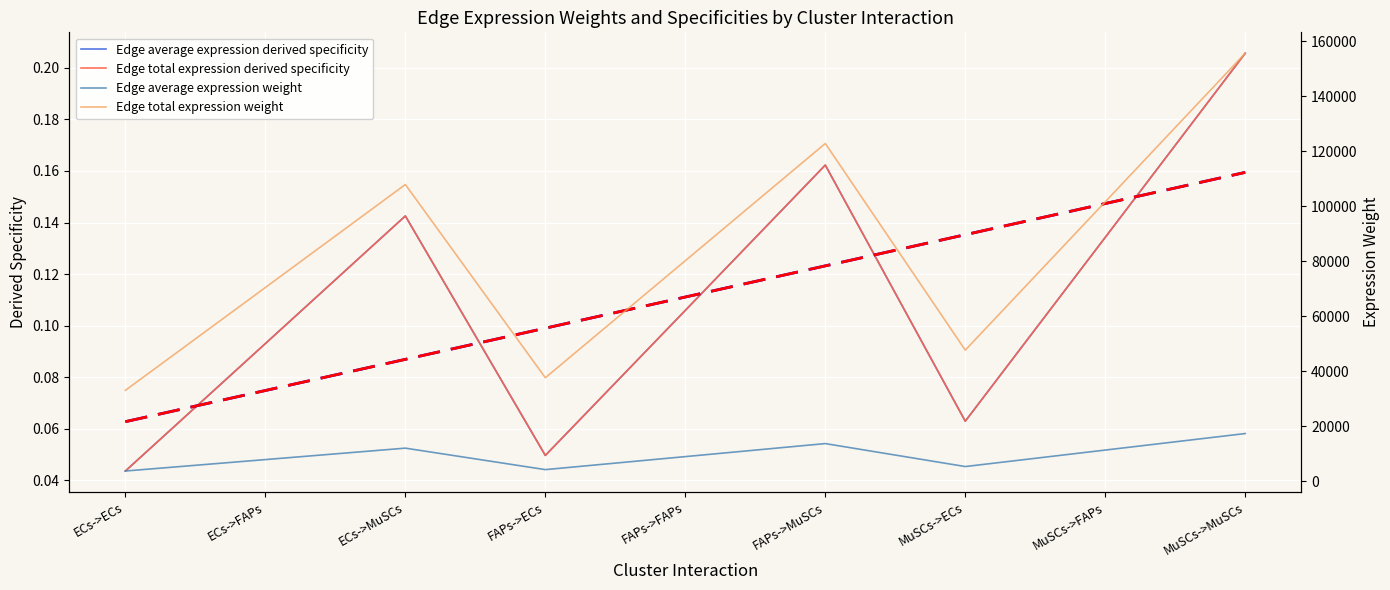

The value of Edge total expression weight at FAPs->FAPs is 80197.6. True or false?

True